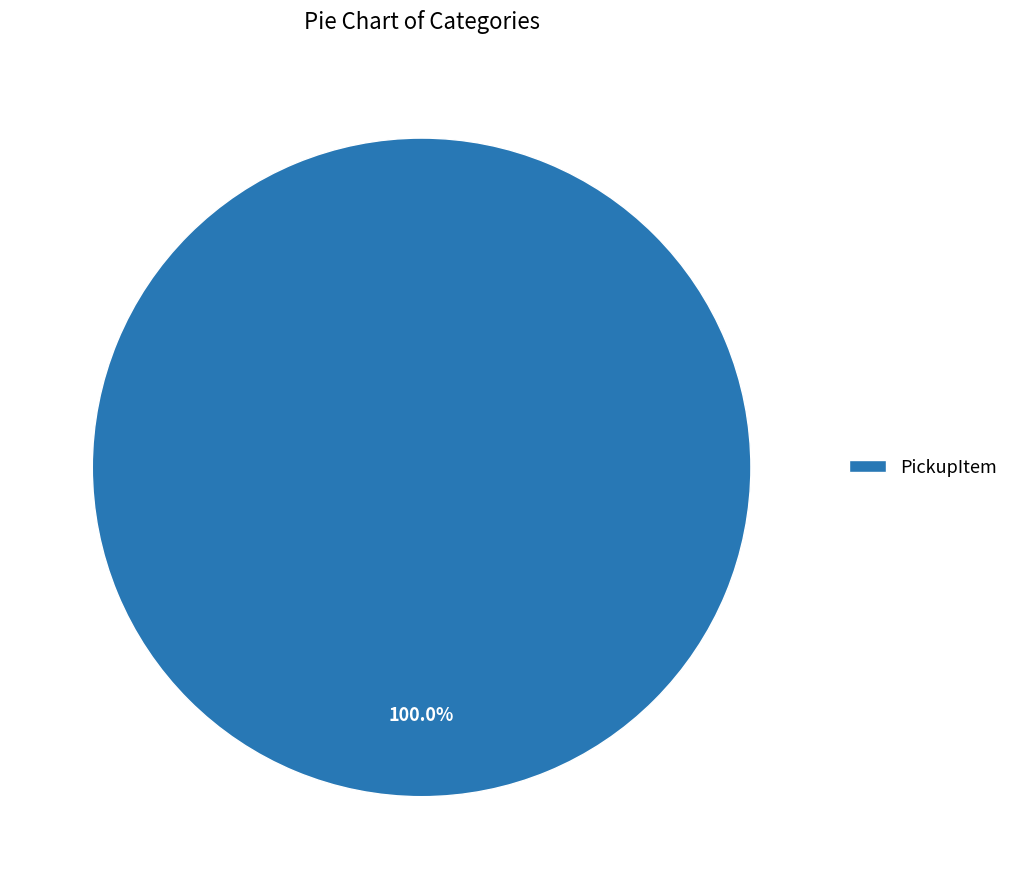

Count the number of slices in the pie.

1